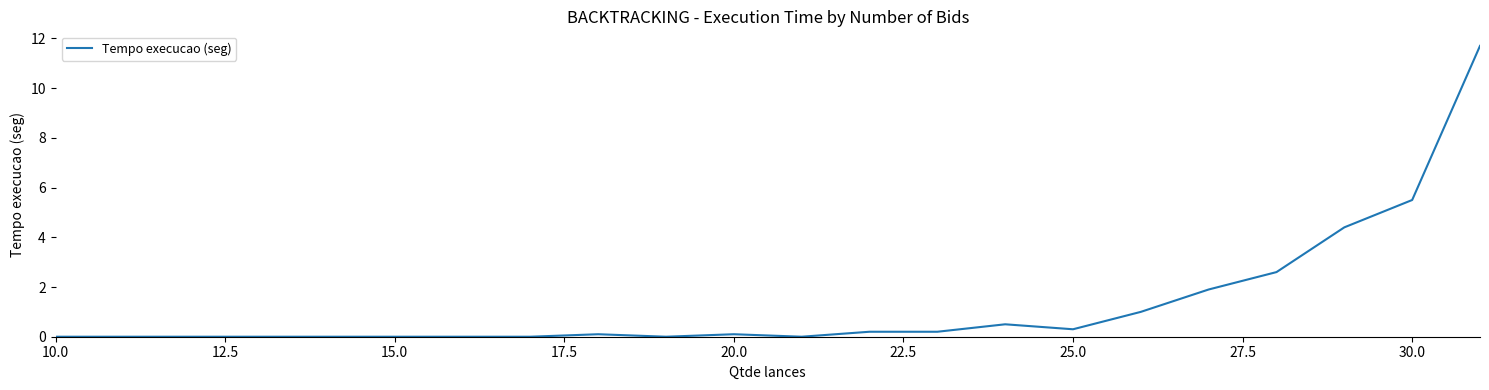

What is the maximum value shown in the chart?

11.7